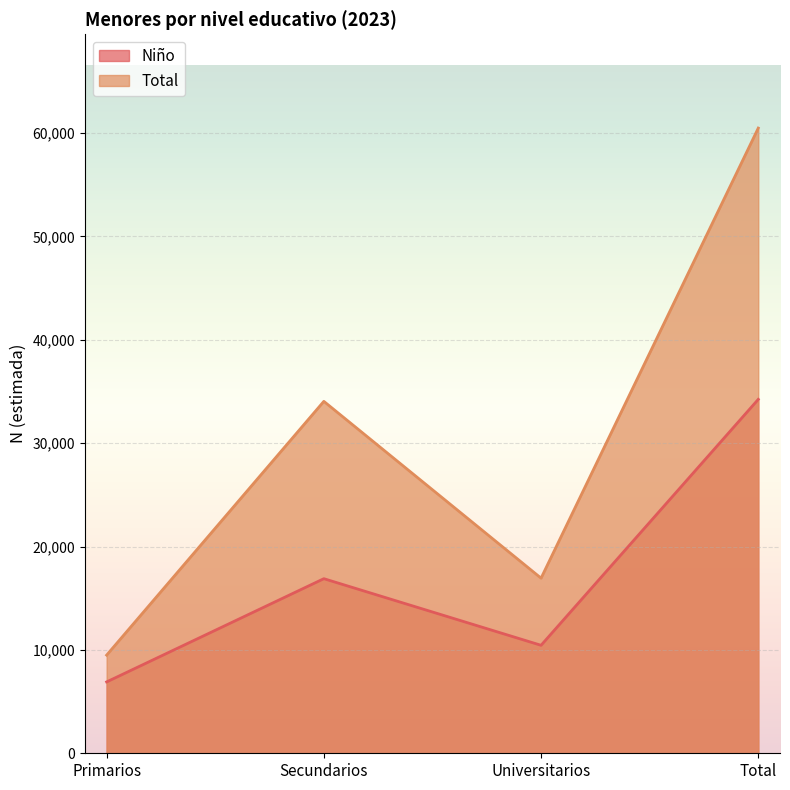

At how many categories does at least one series exceed 10895?

3